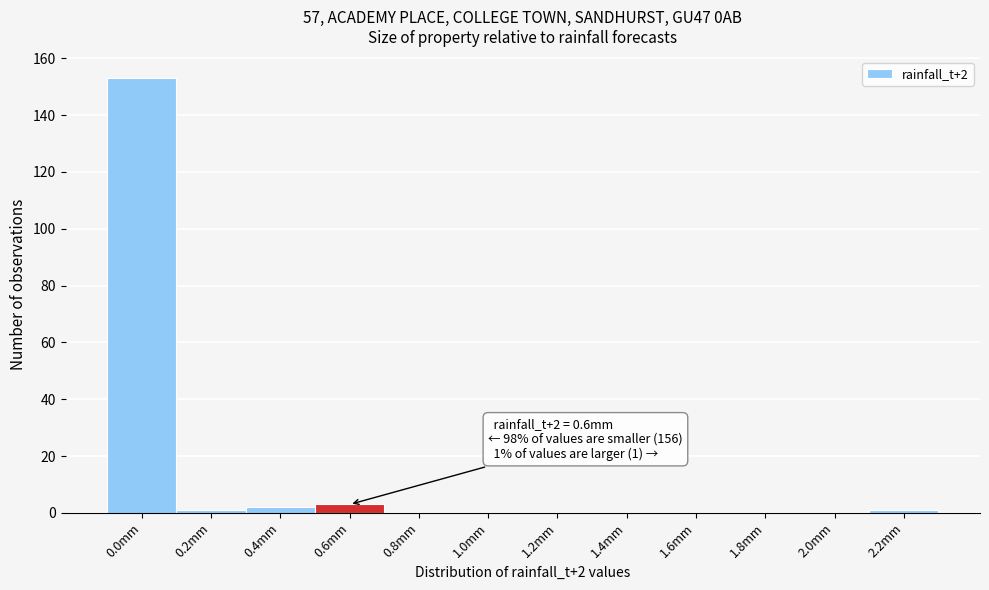

Reading left to right, transcribe all the data shown in this chart.

0.0mm=153	0.2mm=1	0.4mm=2	0.6mm=3	0.8mm=0	1.0mm=0	1.2mm=0	1.4mm=0	1.6mm=0	1.8mm=0	2.0mm=0	2.2mm=1